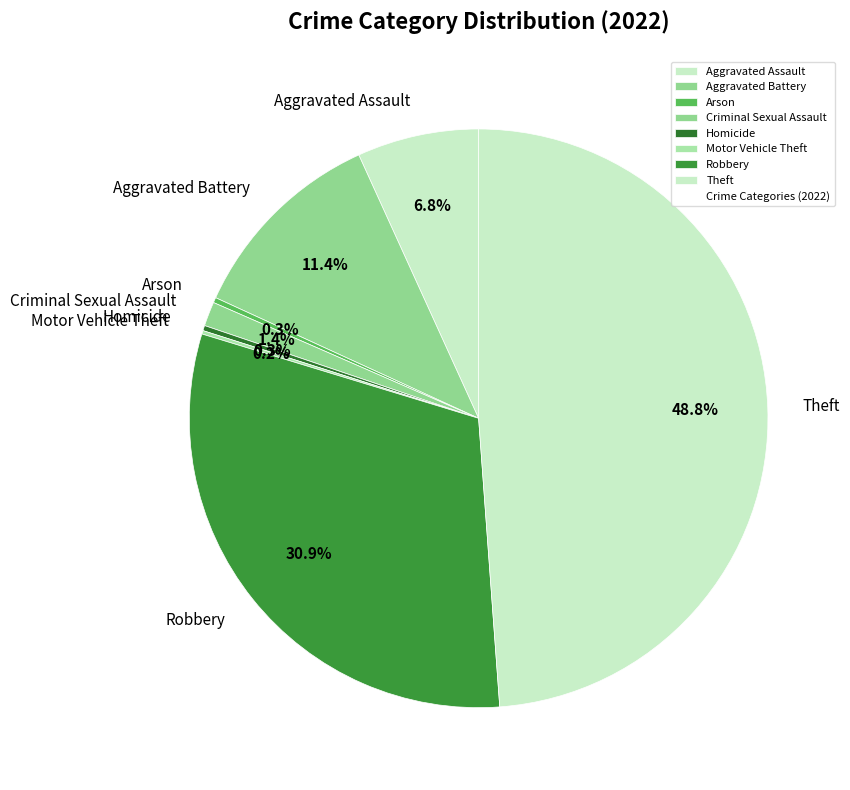

What percentage is NOT represented by Homicide?

99.7%